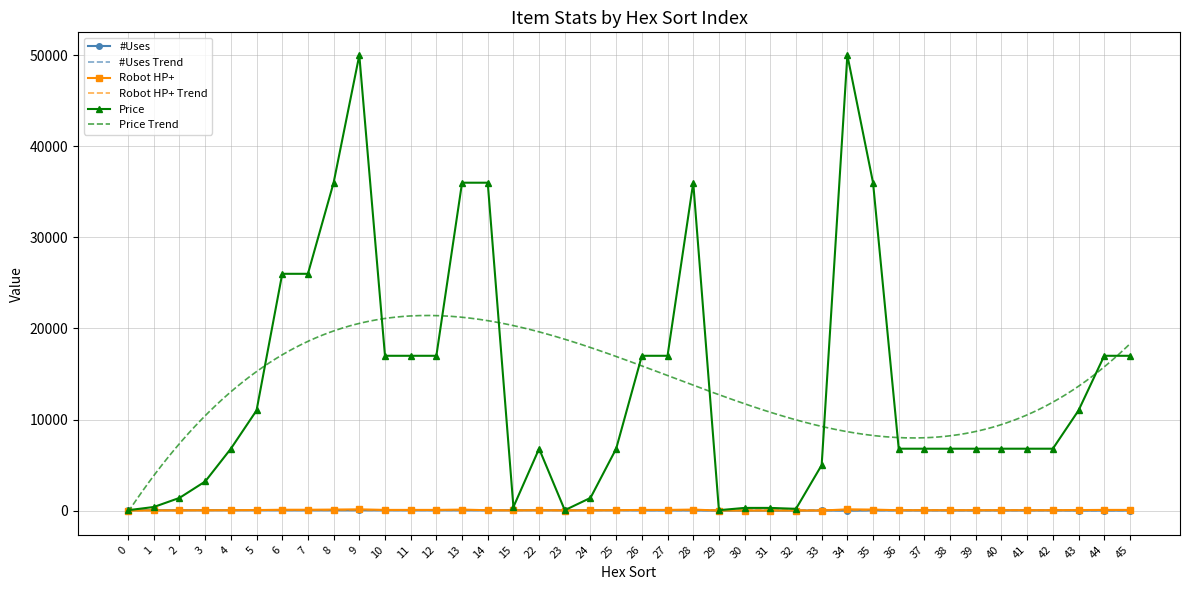

Is it true that #Uses equals 15 at 43?

True